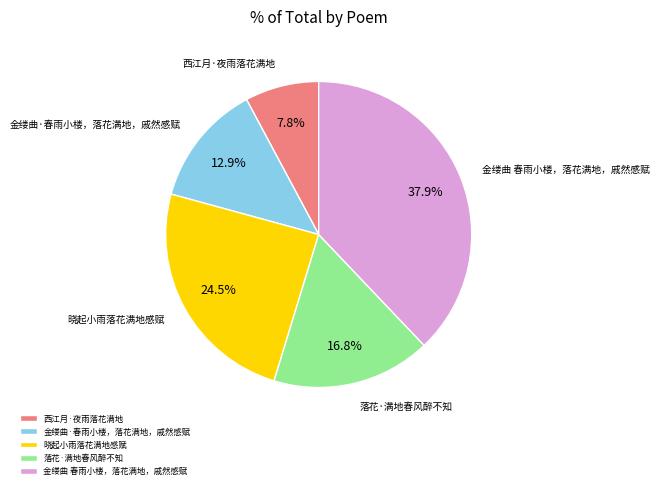

To the nearest percent, what is the combined percentage of 落花·满地春风醉不知 and 金缕曲·春雨小楼，落花满地，戚然感赋?

30%